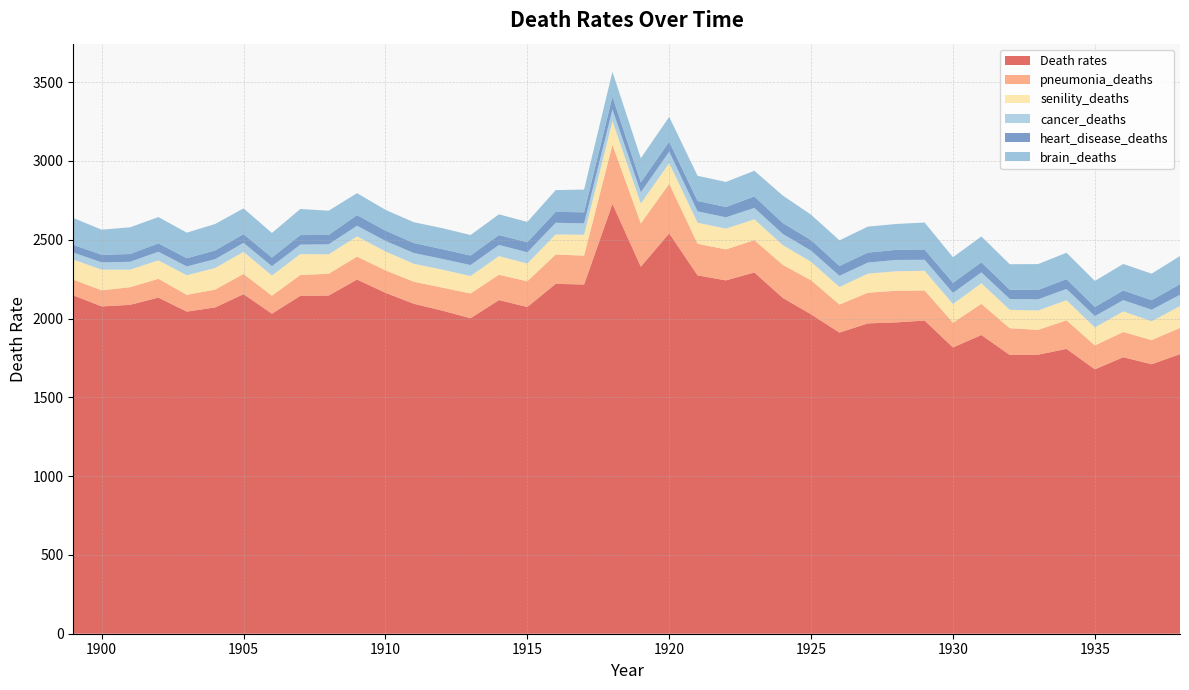

Reading right to left, extract all data points from this chart.

Death rates: 1938=1774.1	1937=1710.2	1936=1754.7	1935=1677.8	1934=1807.5	1933=1770.7	1932=1769.2	1931=1895.7	1930=1816.7	1929=1987.4	1928=1975.7	1927=1969.4	1926=1911.0	1925=2026.7	1924=2131.5	1923=2292.7	1922=2242.4	1921=2274.0	1920=2541.1	1919=2329.4	1918=2727.8	1917=2216.1	1916=2220.4	1915=2073.5	1914=2117.3	1913=2002.3	1912=2050.4	1911=2094.0	1910=2163.8	1909=2247.5	1908=2146.2	1907=2144.4	1906=2030.8	1905=2155.0	1904=2070.9	1903=2044.1	1902=2133.1	1901=2087.1	1900=2077.1	1899=2147.5
pneumonia_deaths: 1938=166.4	1937=153.3	1936=160.0	1935=151.7	1934=181.7	1933=157.6	1932=169.6	1931=197.7	1930=156.8	1929=191.0	1928=201.0	1927=194.6	1926=178.0	1925=216.2	1924=209.6	1923=205.2	1922=196.3	1921=200.7	1920=313.9	1919=274.5	1918=375.5	1917=183.3	1916=186.0	1915=163.1	1914=160.7	1913=157.0	1912=146.1	1911=139.7	1910=142.1	1909=145.6	1908=138.1	1907=132.0	1906=114.3	1905=128.4	1904=113.0	1903=106.7	1902=119.0	1901=111.8	1900=102.3	1899=99.8
senility_deaths: 1938=138.6	1937=119.6	1936=130.7	1935=114.0	1934=127.4	1933=123.0	1932=116.7	1931=130.8	1930=118.8	1929=124.8	1928=123.4	1927=121.1	1926=111.3	1925=117.3	1924=125.7	1923=131.8	1922=132.4	1921=133.5	1920=131.3	1919=126.2	1918=149.9	1917=132.3	1916=127.8	1915=112.5	1914=118.3	1913=110.7	1912=114.2	1911=113.9	1910=120.2	1909=128.7	1908=123.4	1907=132.8	1906=128.0	1905=139.9	1904=136.8	1903=124.0	1902=117.4	1901=111.4	1900=131.0	1899=127.2
cancer_deaths: 1938=72.3	1937=73.0	1936=71.6	1935=72.3	1934=71.5	1933=70.7	1932=69.1	1931=69.0	1930=70.6	1929=69.8	1928=72.0	1927=70.3	1926=71.0	1925=70.6	1924=70.8	1923=72.7	1922=71.6	1921=72.1	1920=72.6	1919=71.7	1918=73.6	1917=72.7	1916=73.7	1915=71.6	1914=71.0	1913=69.6	1912=68.1	1911=68.6	1910=67.1	1909=67.5	1908=63.5	1907=60.0	1906=59.2	1905=57.2	1904=56.3	1903=56.1	1902=54.7	1901=49.9	1900=46.4	1899=44.7
heart_disease_deaths: 1938=66.8	1937=60.6	1936=61.2	1935=57.6	1934=62.2	1933=59.5	1932=58.7	1931=64.0	1930=63.8	1929=65.4	1928=63.8	1927=63.2	1926=62.5	1925=66.8	1924=69.1	1923=72.6	1922=65.0	1921=66.0	1920=63.5	1919=62.6	1918=81.8	1917=69.9	1916=69.2	1915=63.7	1914=62.4	1913=60.6	1912=61.7	1911=63.3	1910=65.0	1909=67.1	1908=59.6	1907=60.4	1906=54.8	1905=55.5	1904=55.1	1903=52.0	1902=53.0	1901=49.3	1900=48.1	1899=48.6
brain_deaths: 1938=178.6	1937=168.1	1936=168.5	1935=165.4	1934=167.5	1933=164.2	1932=161.6	1931=164.0	1930=162.8	1929=170.9	1928=164.5	1927=164.9	1926=162.5	1925=161.2	1924=174.6	1923=162.8	1922=159.3	1921=159.7	1920=157.6	1919=153.3	1918=157.6	1917=144.1	1916=138.2	1915=128.8	1914=131.8	1913=130.1	1912=133.4	1911=131.9	1910=131.9	1909=139.6	1908=153.8	1907=165.7	1906=156.1	1905=163.4	1904=168.2	1903=162.3	1902=166.7	1901=169.6	1900=159.2	1899=170.5